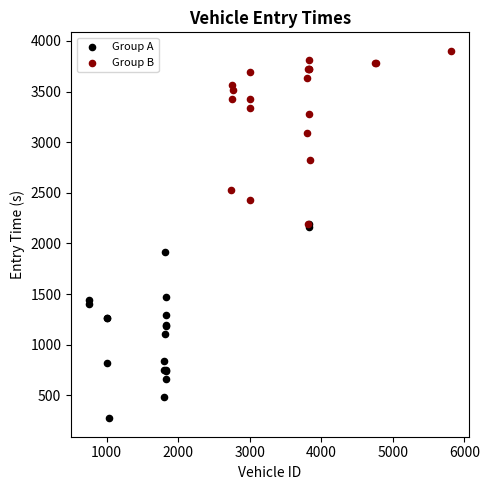

What are all the series names shown in the legend?

Group A, Group B